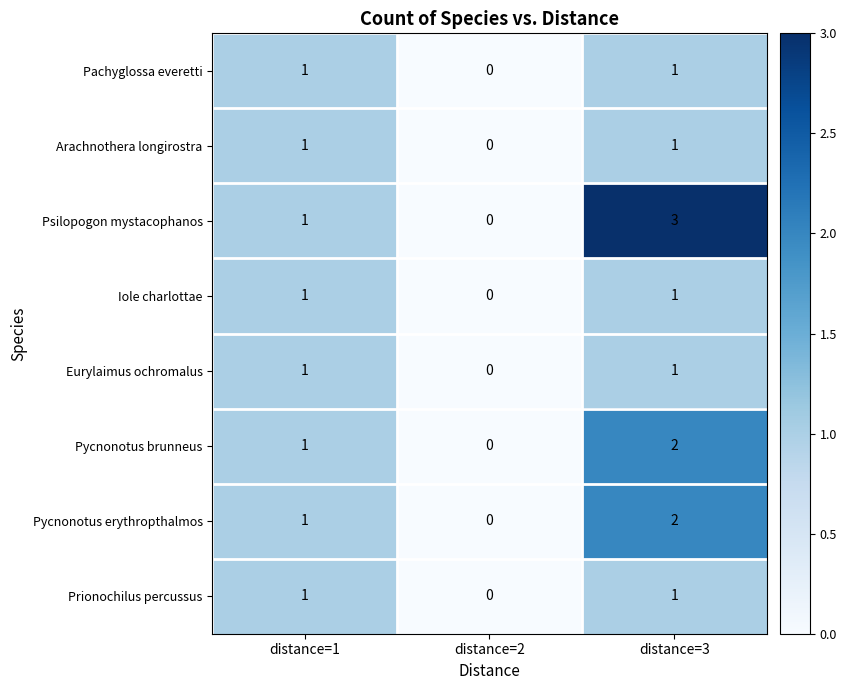

True or false: Eurylaimus ochromalus has a value of 0 at distance=2.

True